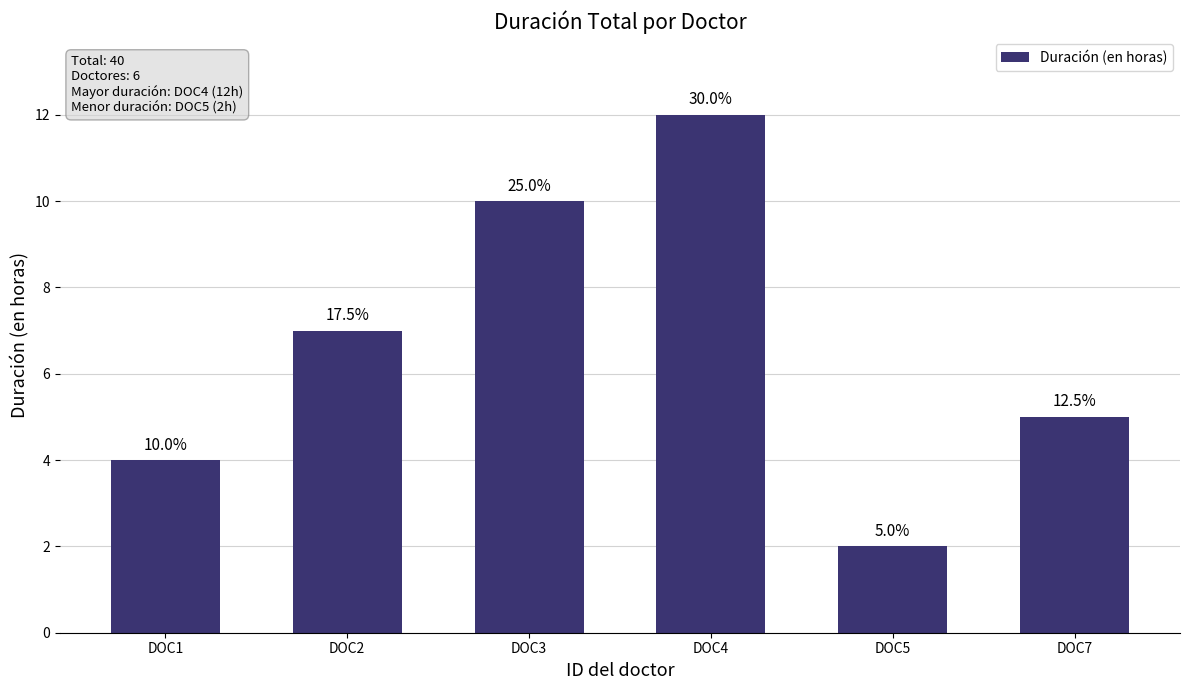

What is the maximum value shown in the chart?

12